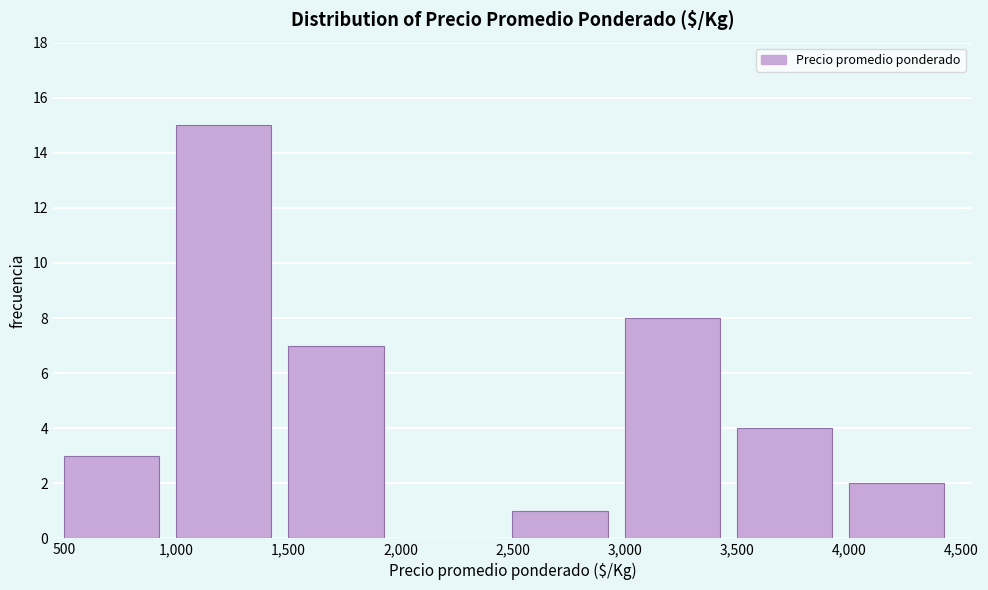

Over which range of the x-axis is the bar tallest?

1,000 to 1,500